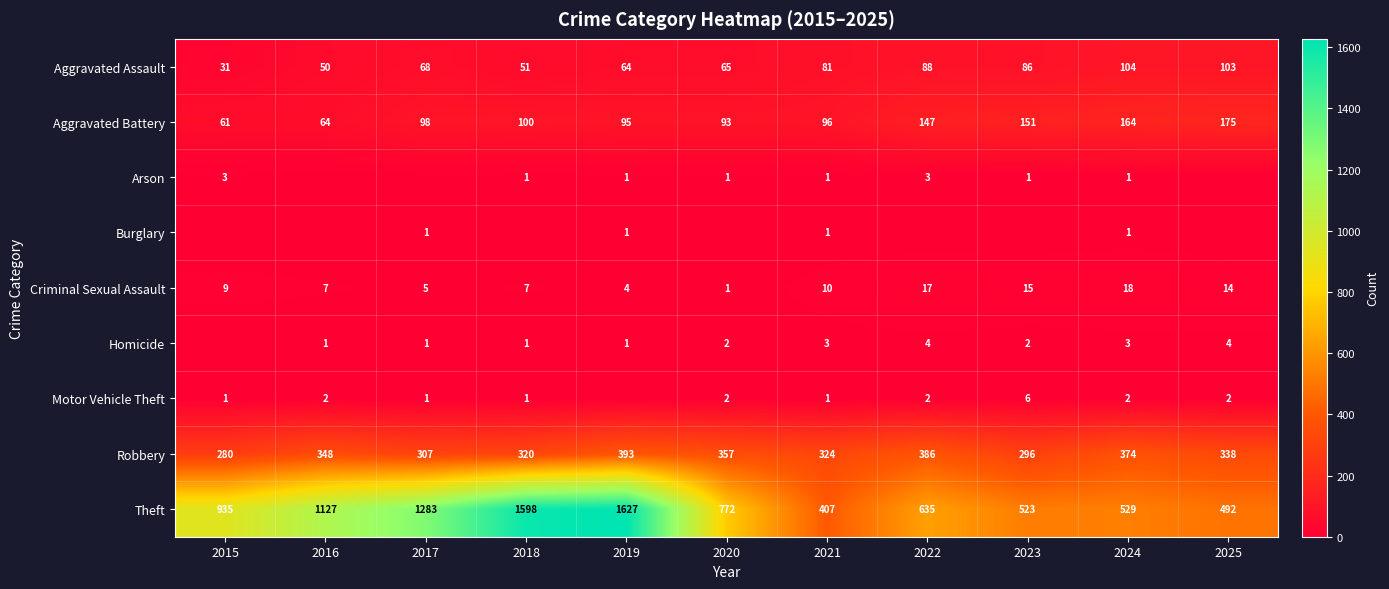

Rank the categories by Arson value from lowest to highest.

2016, 2017, 2025, 2018, 2019, 2020, 2021, 2023, 2024, 2015, 2022